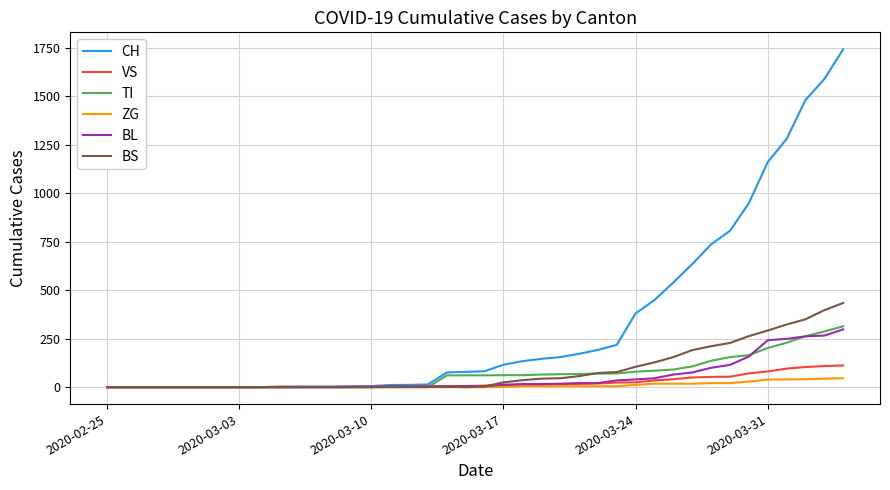

What is the greatest value displayed?

1742